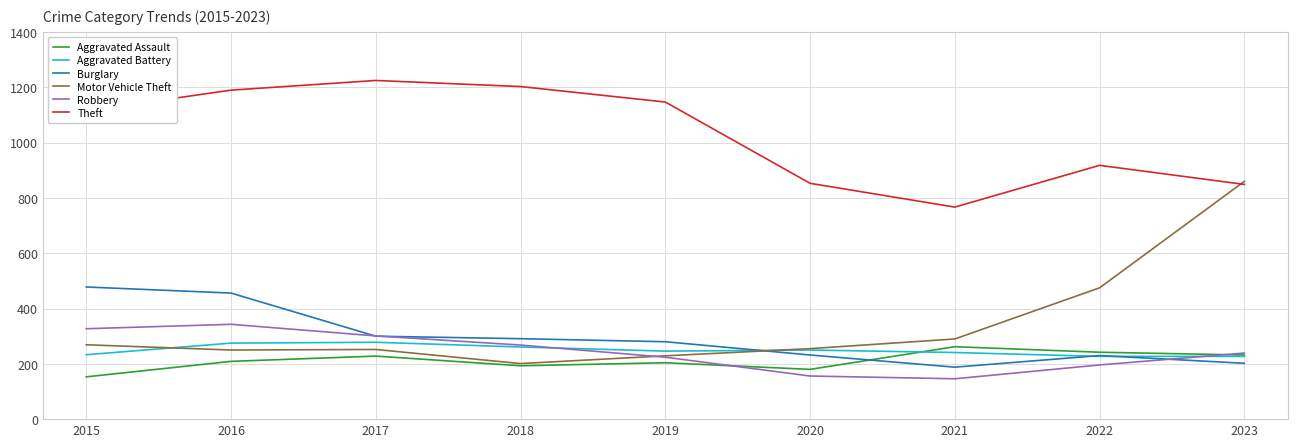

The Motor Vehicle Theft series shows 252 at 2017. True or false?

True